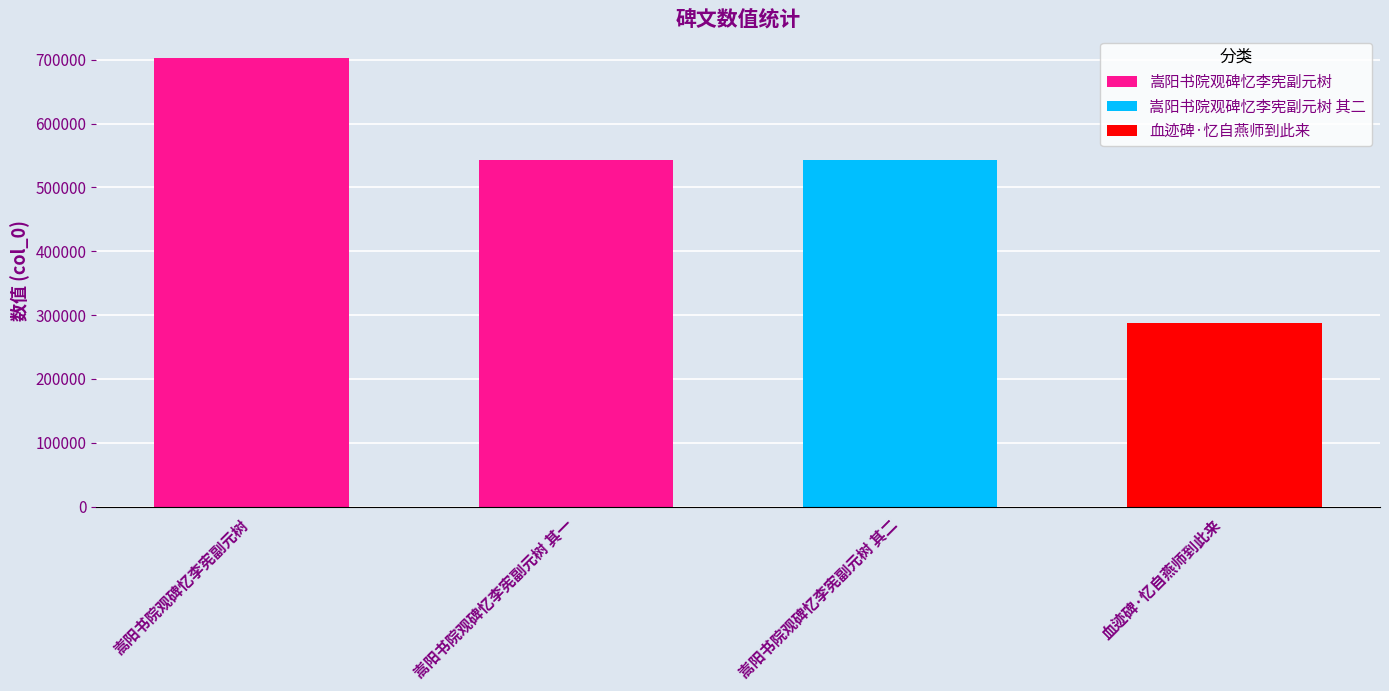

What is the sum of all values?

2077162